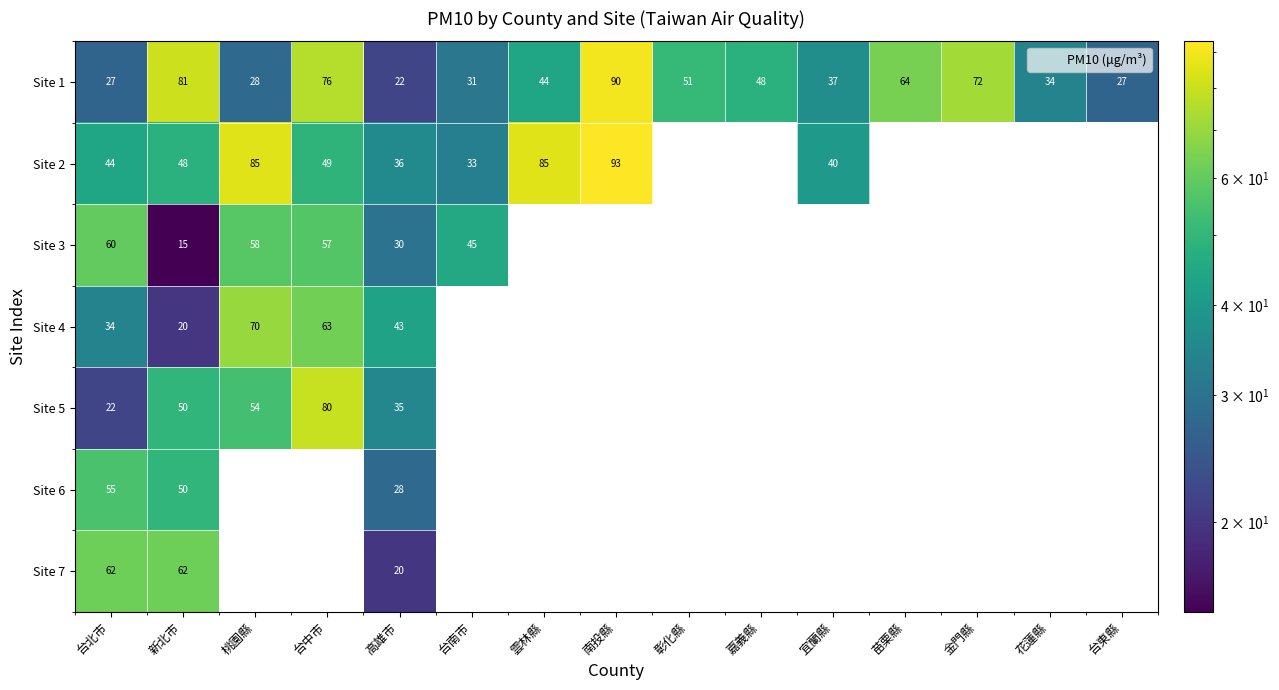

The Site 2 series shows 44.0 at 台北市. True or false?

True